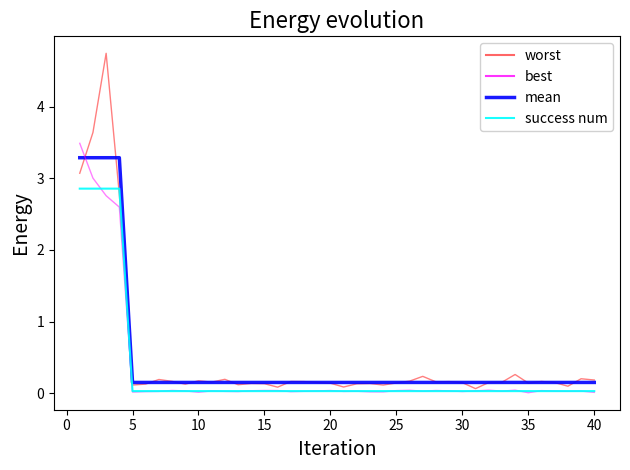

How many lines are shown in the chart?

4